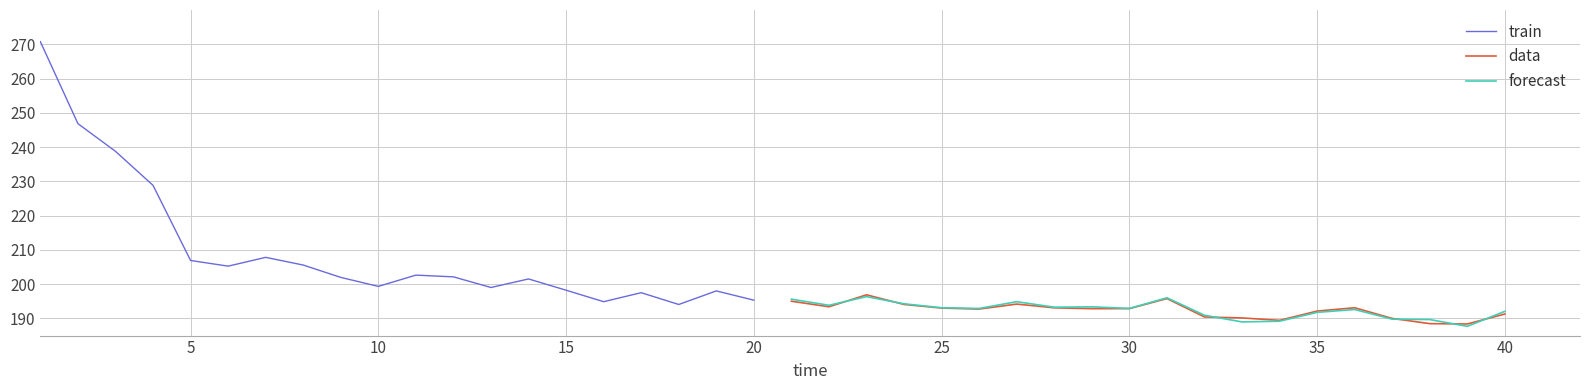

The value of data at 30 is 59.3. True or false?

False